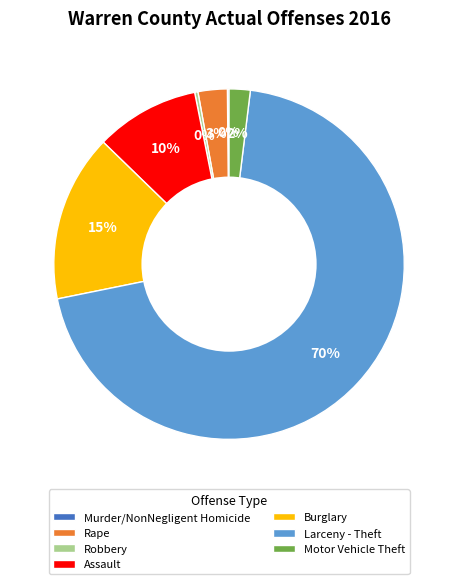

Which slice is the largest?

Larceny - Theft